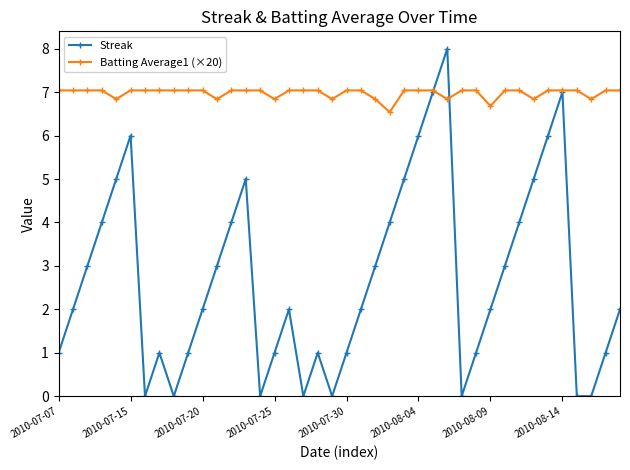

How many data points does each series have?

40